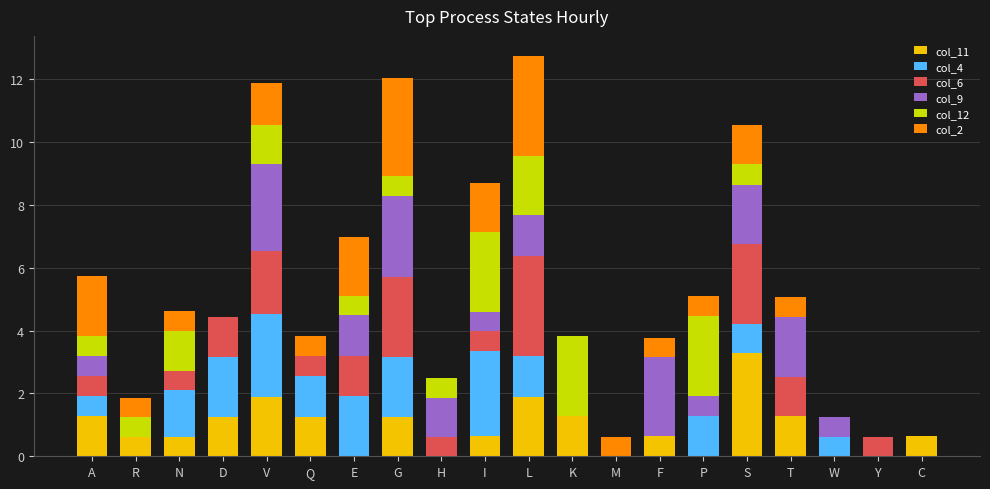

What are all the series names shown in the legend?

col_11, col_4, col_6, col_9, col_12, col_2